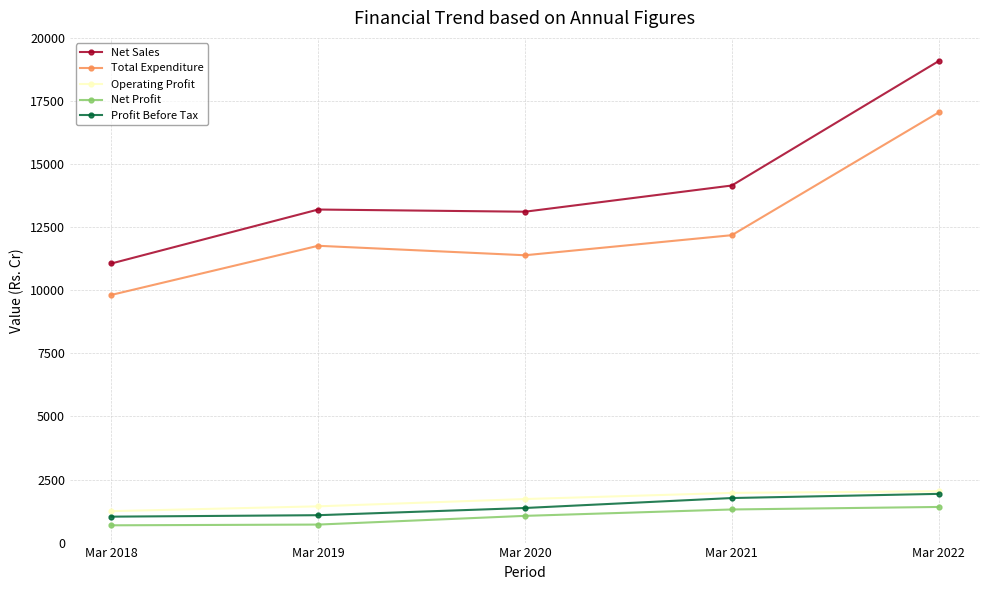

At which category is the sum across all series the highest?

Mar 2022